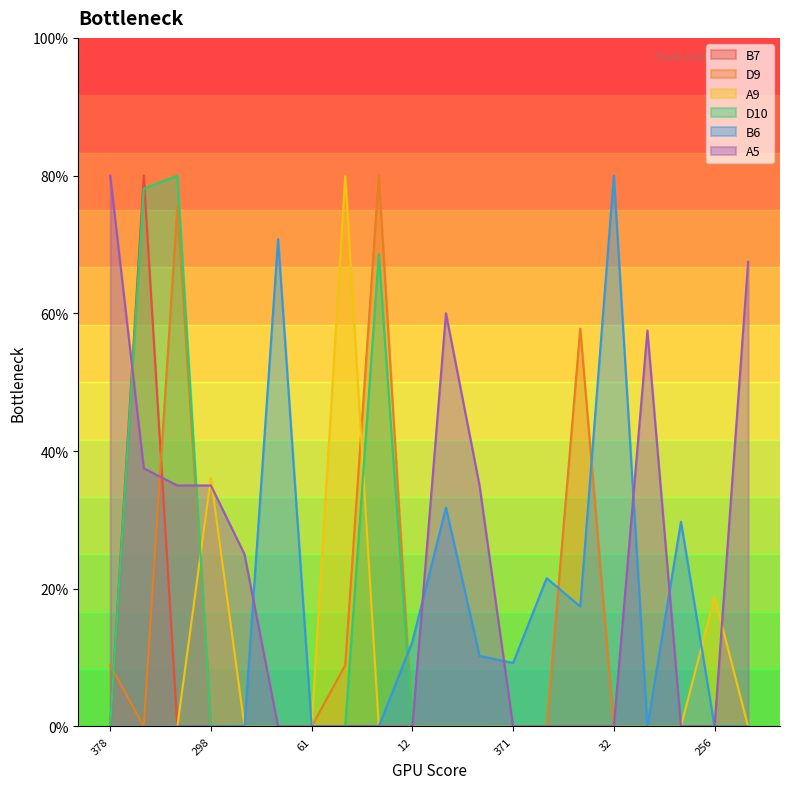

At how many categories does at least one series exceed 2?

19